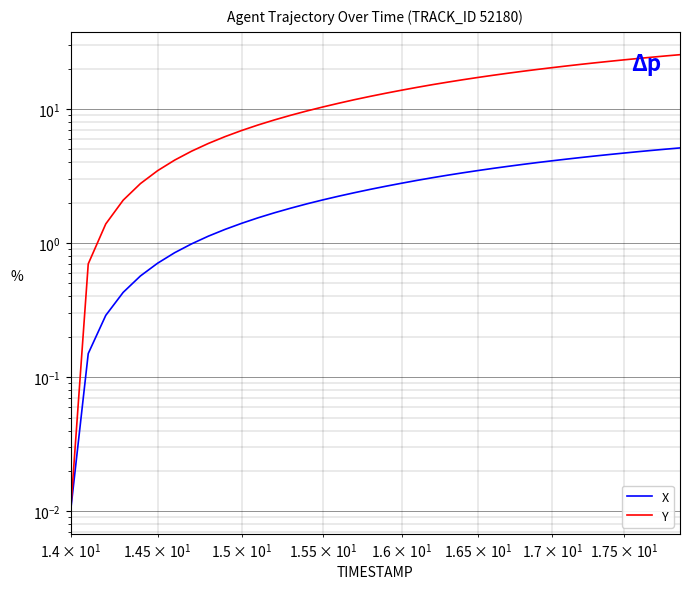

At how many categories does at least one series exceed 13?

21